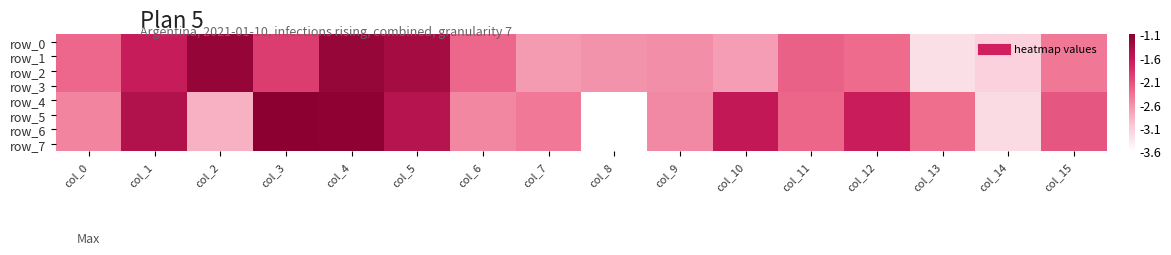

The value of row_3 at col_9 is -2.6. True or false?

True